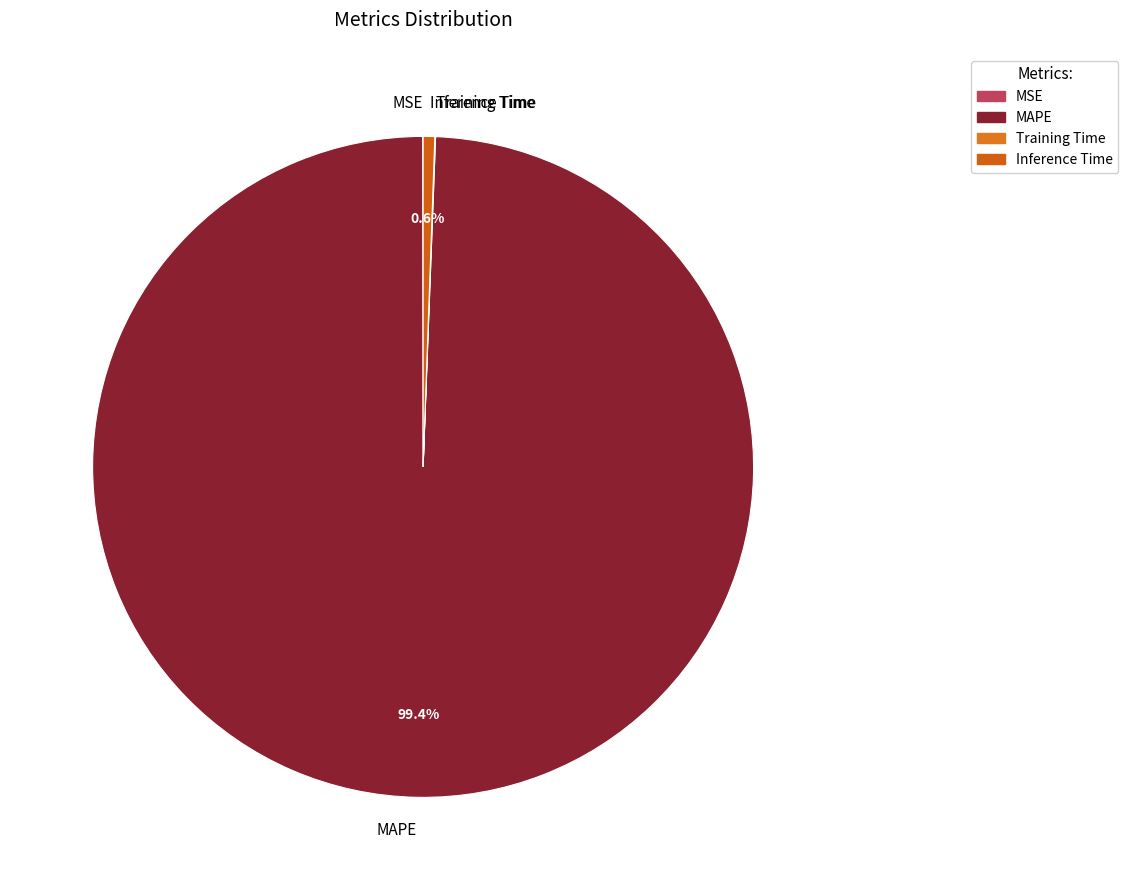

How much of the chart is everything except Inference Time?

99.4%